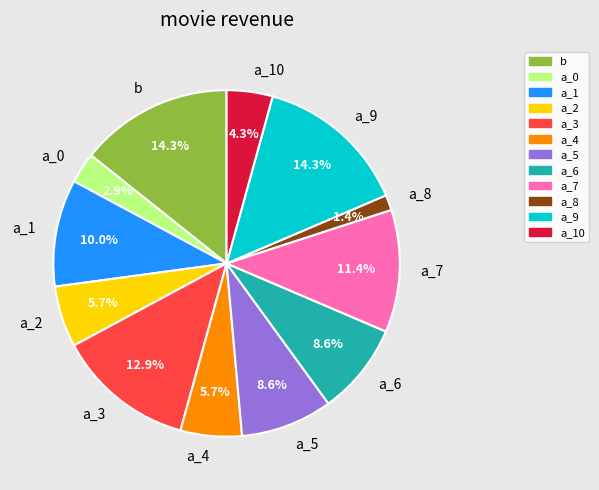

How many segments does this pie chart have?

12